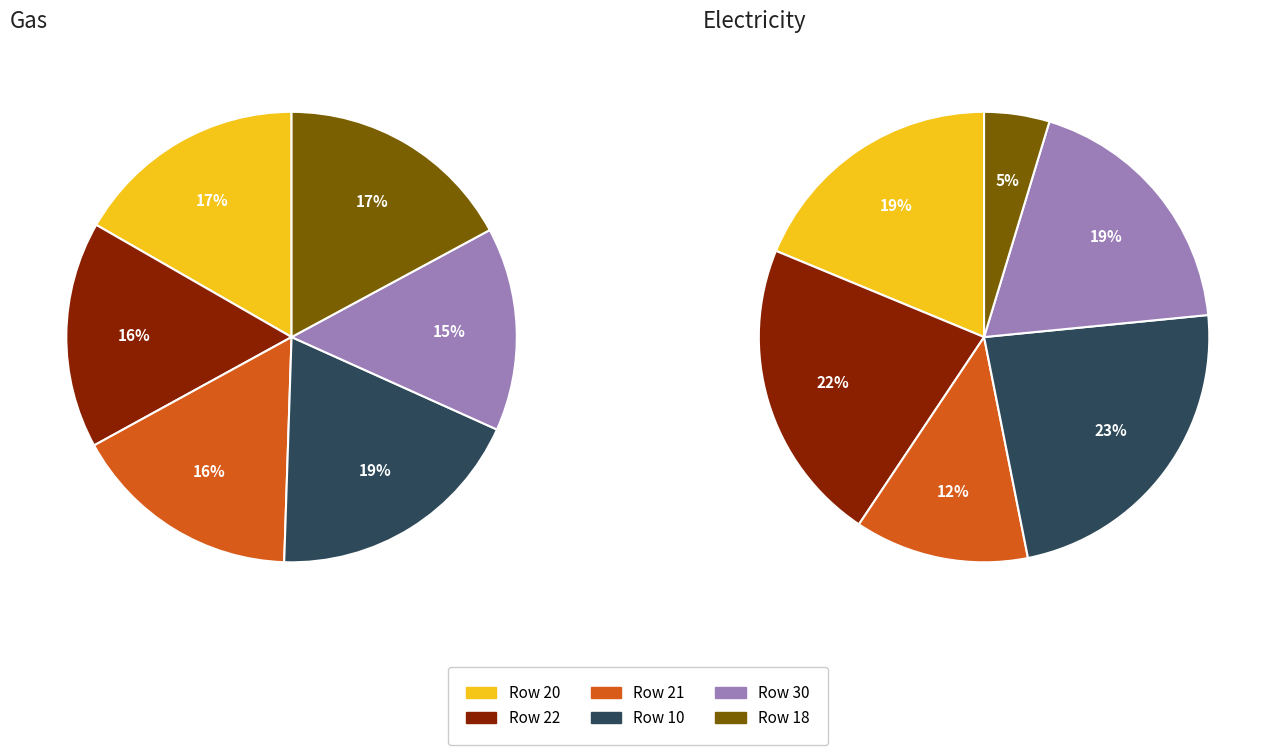

Which has a higher value, 10 or 18?

10